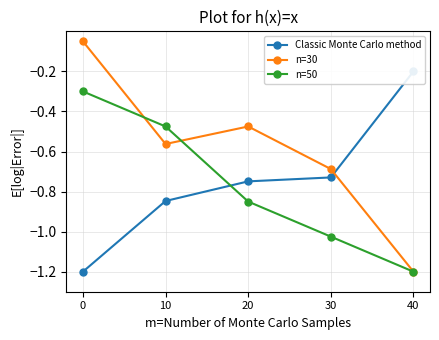

Which series ends up on top after the final intersection of n=50 and n=30?

n=30